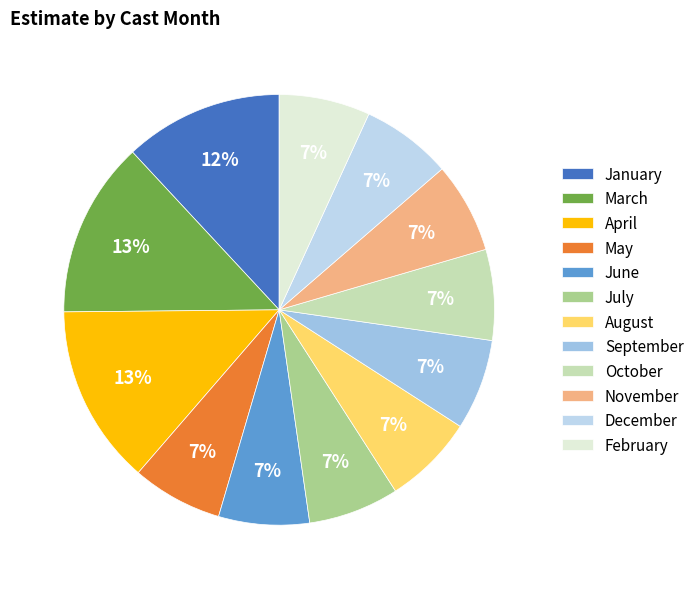

How many slices are in this pie chart?

12